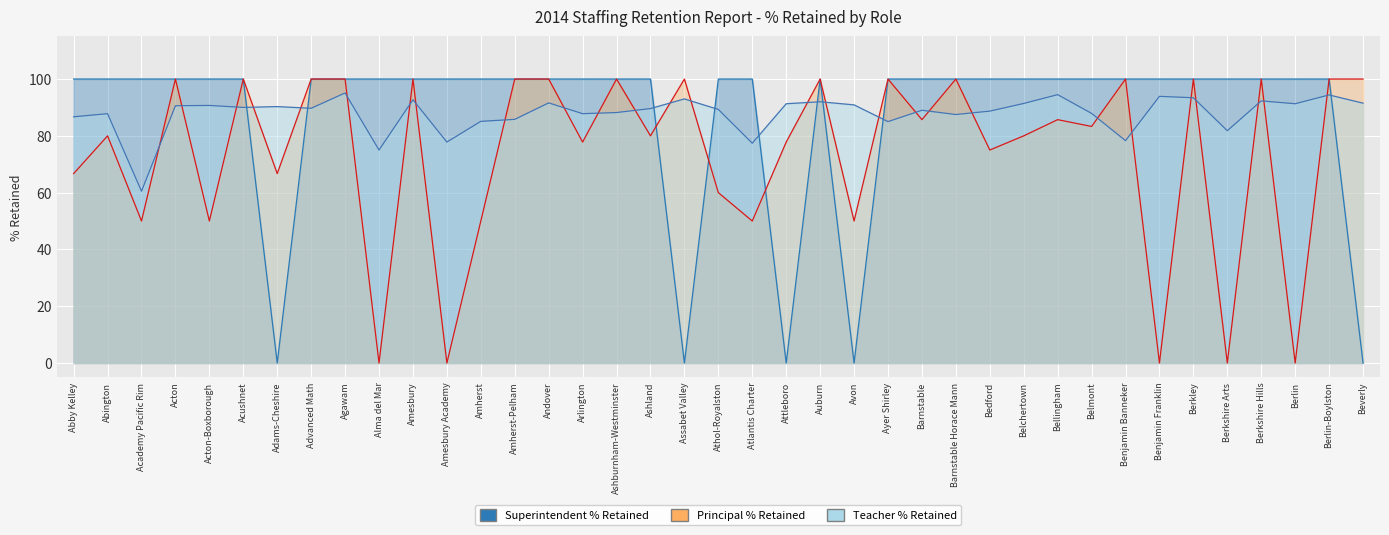

How many series are shown in this chart?

3